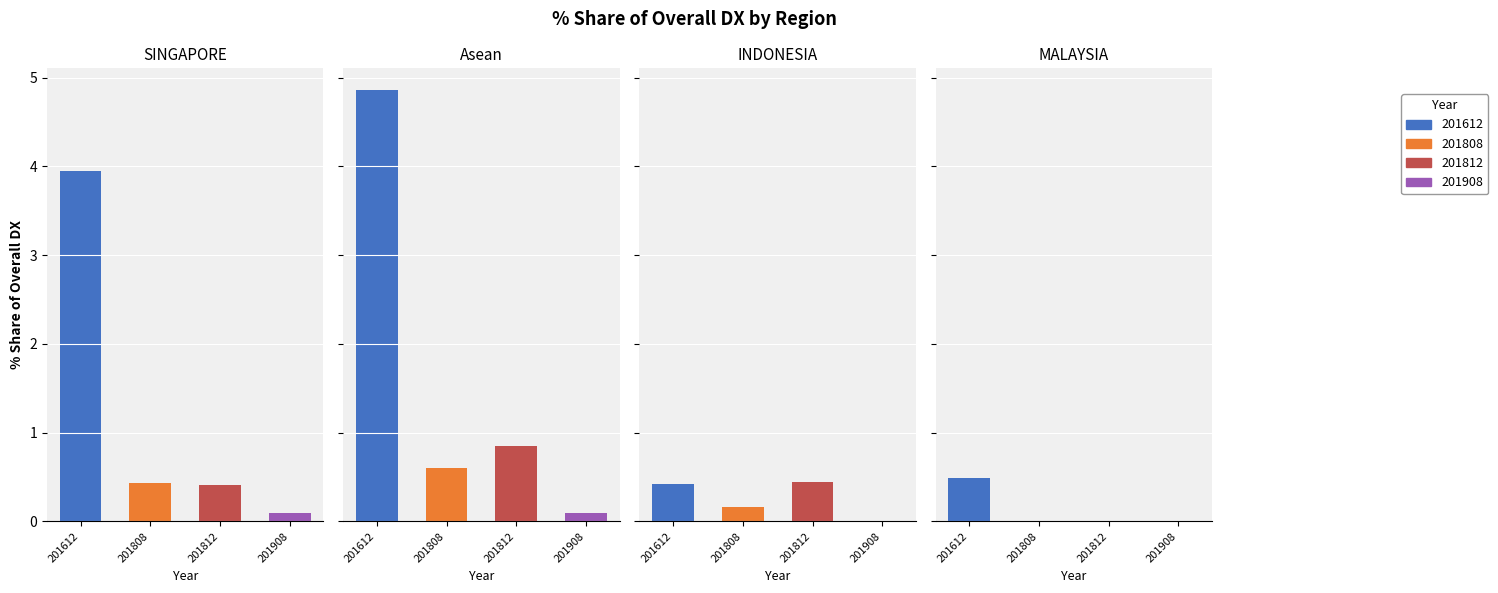

Which series has the largest range (max minus min)?

201612_% Share of overall DX